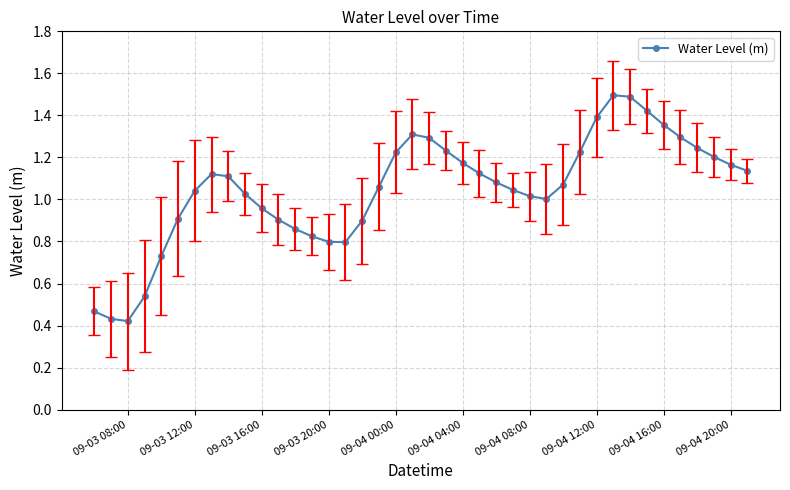

What is the greatest value displayed?

1.5